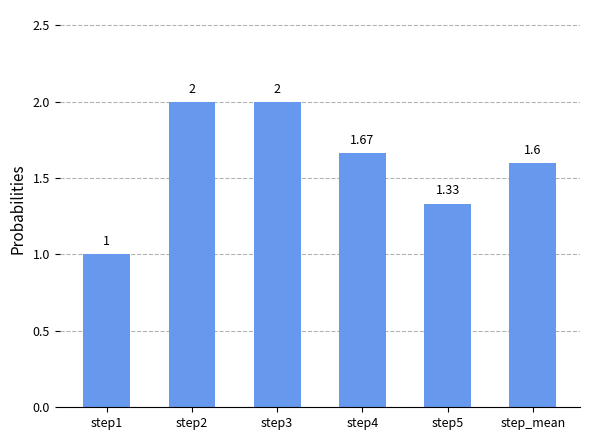

What position from the right is step_mean?

1